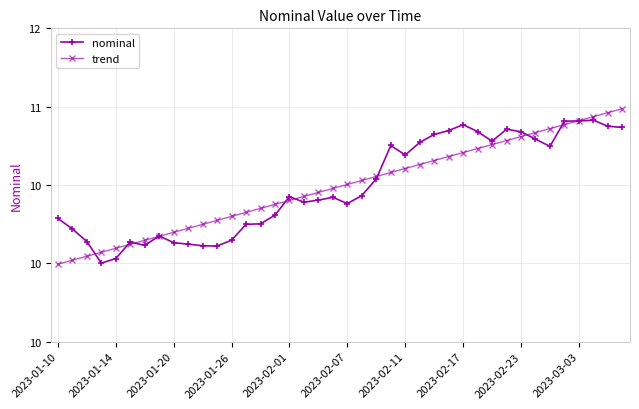

Does the chart have visible grid lines?

Yes